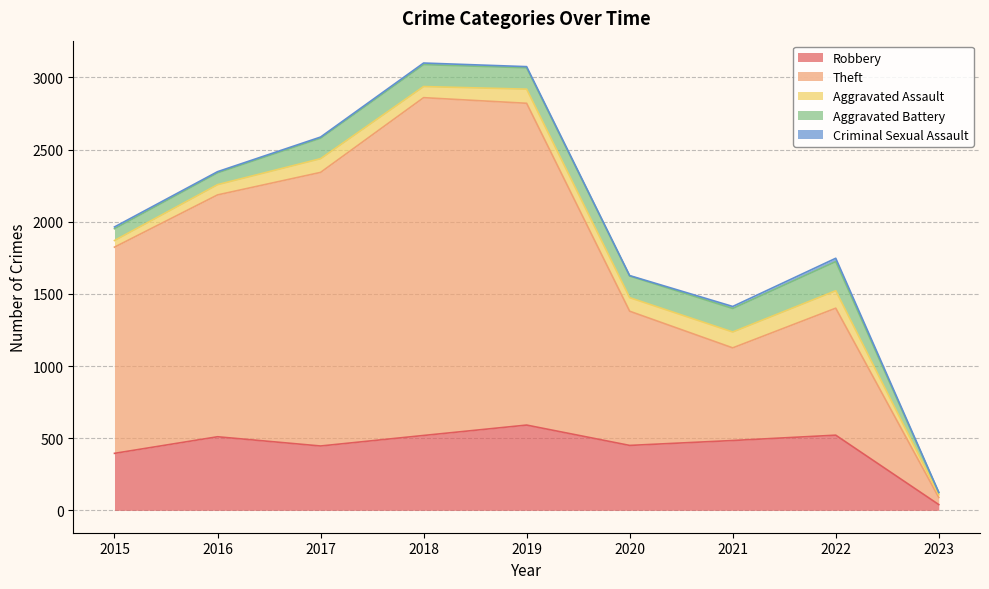

Rank the categories by Criminal Sexual Assault value from highest to lowest.

2022, 2021, 2015, 2018, 2016, 2017, 2019, 2020, 2023